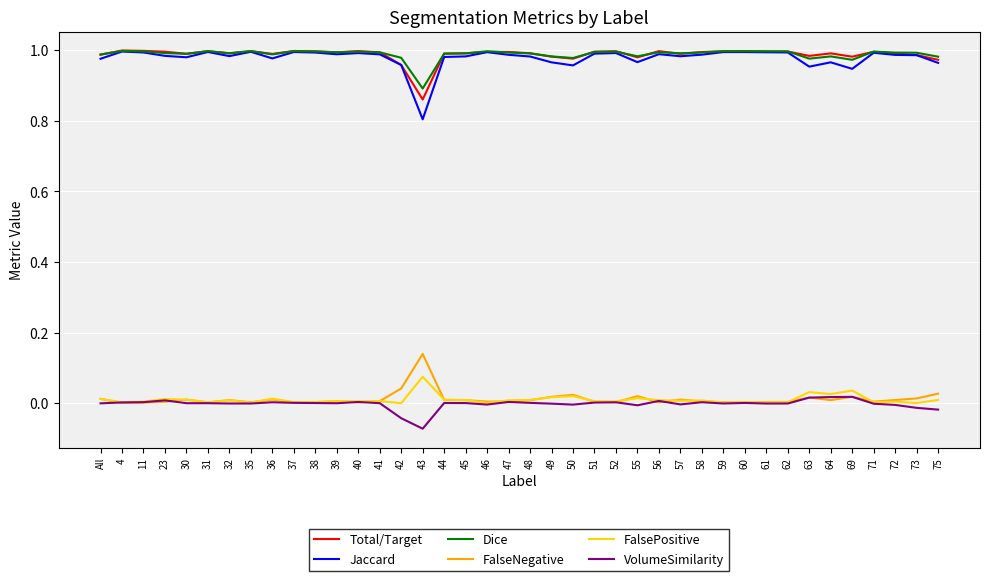

True or false: Dice has a value of 1.0 at 58.

True